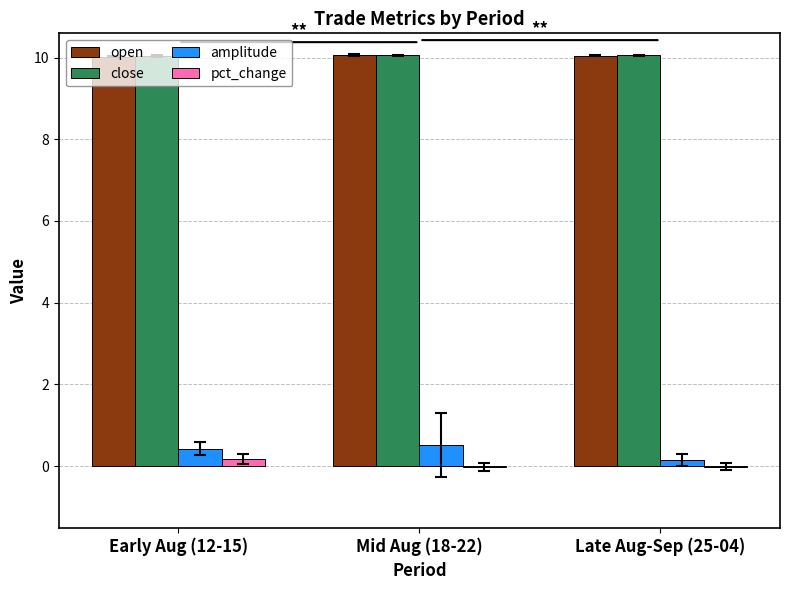

What is the sum of all amplitude values?

1.1